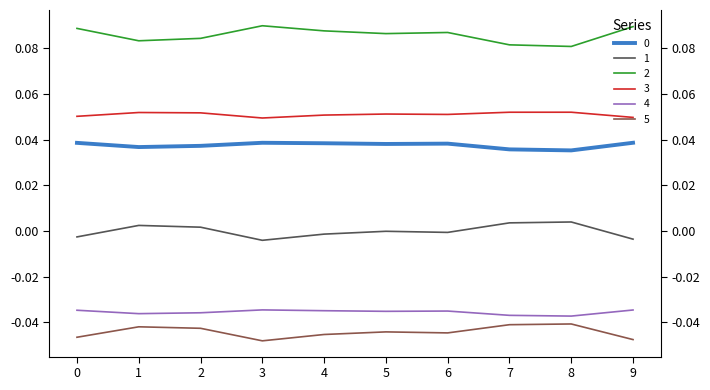

Rank the series at 9 from lowest to highest value.

5, 4, 1, 0, 3, 2